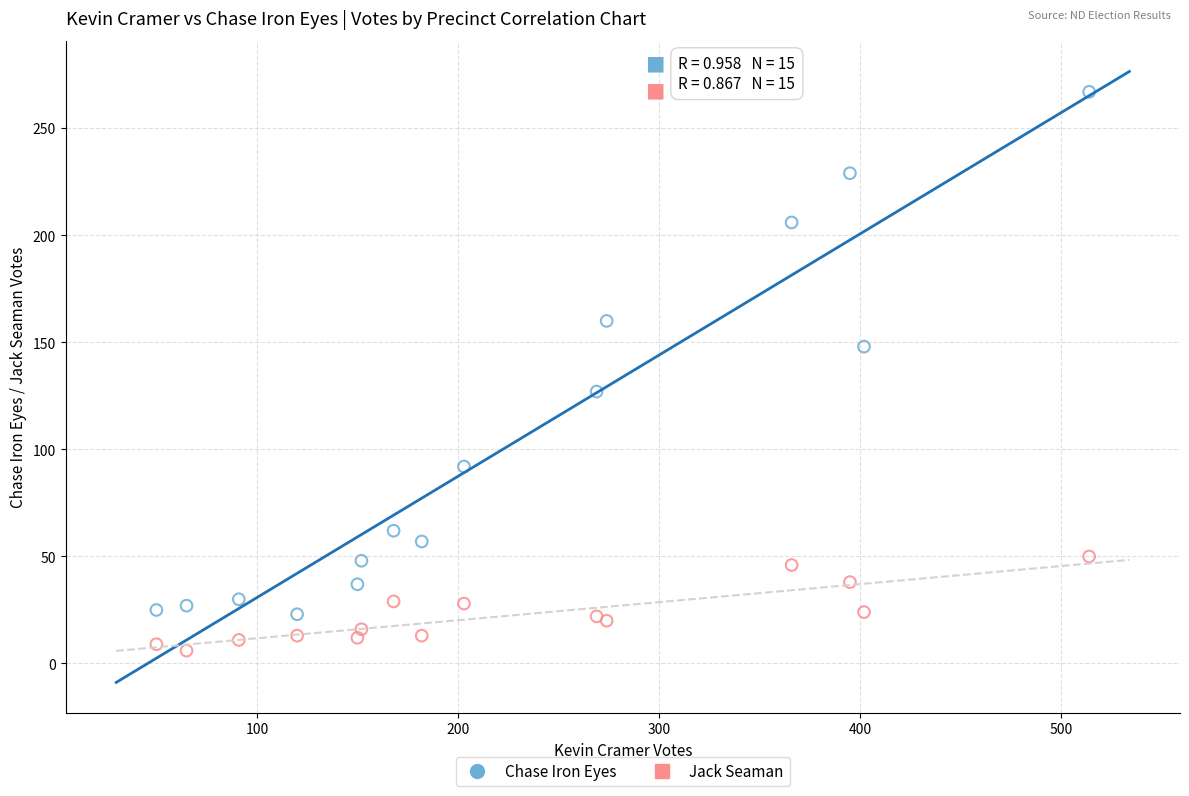

Which series contains the highest Y value?

Chase Iron Eyes